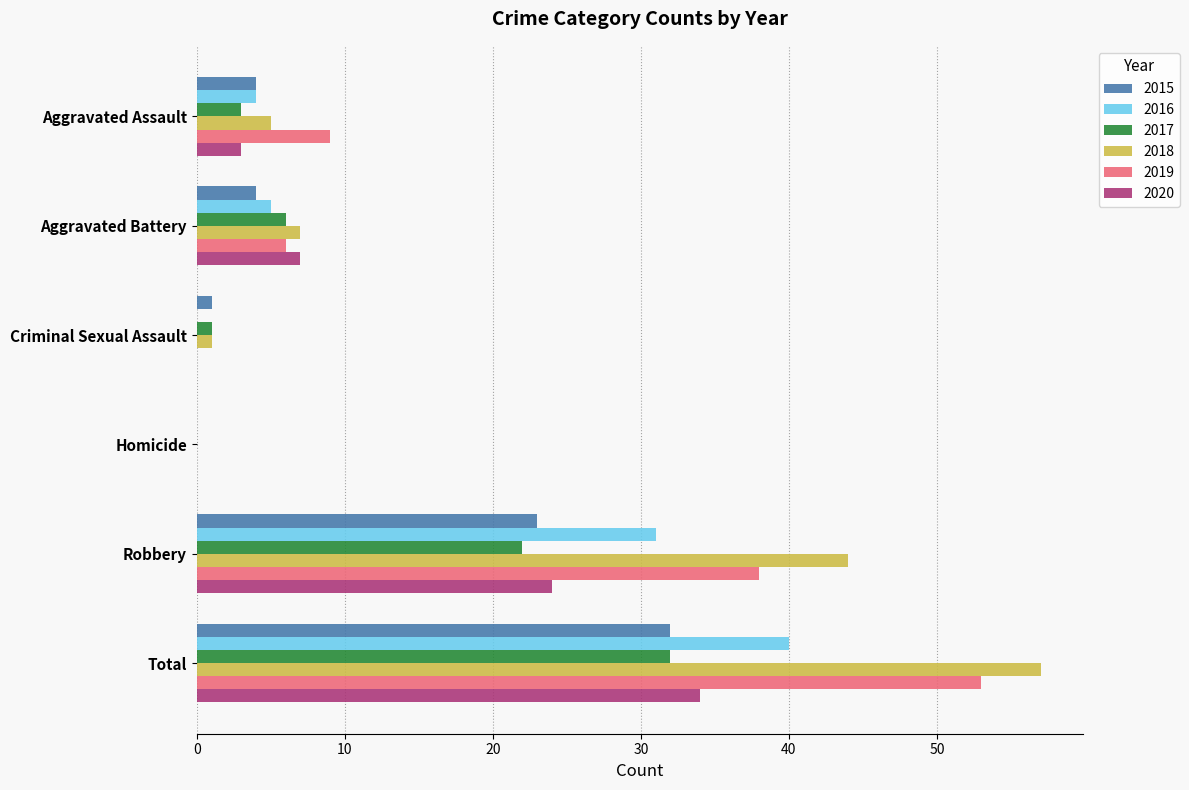

What is the maximum value shown in the chart?

57